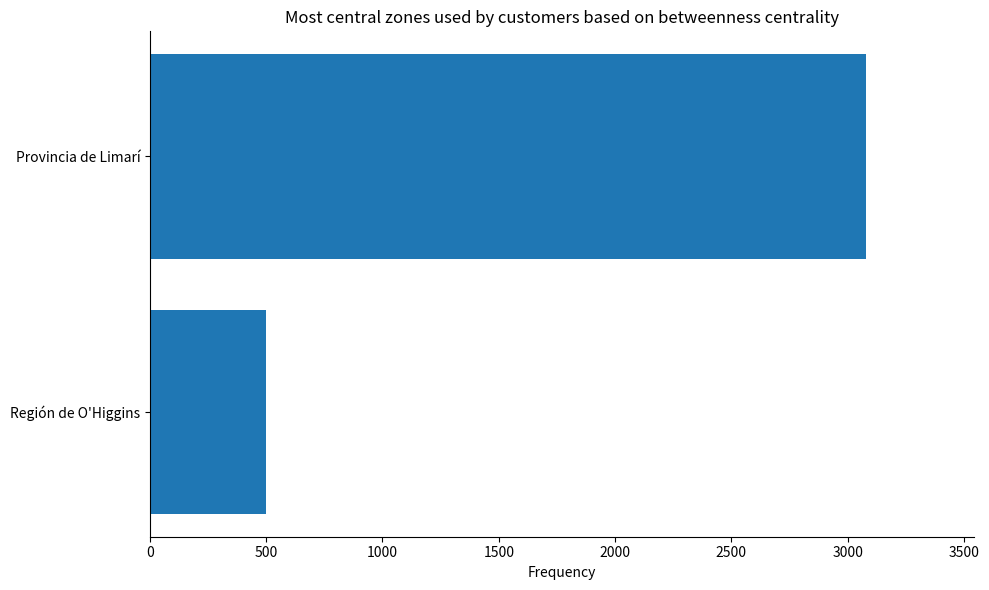

Count the number of categories in the chart.

2